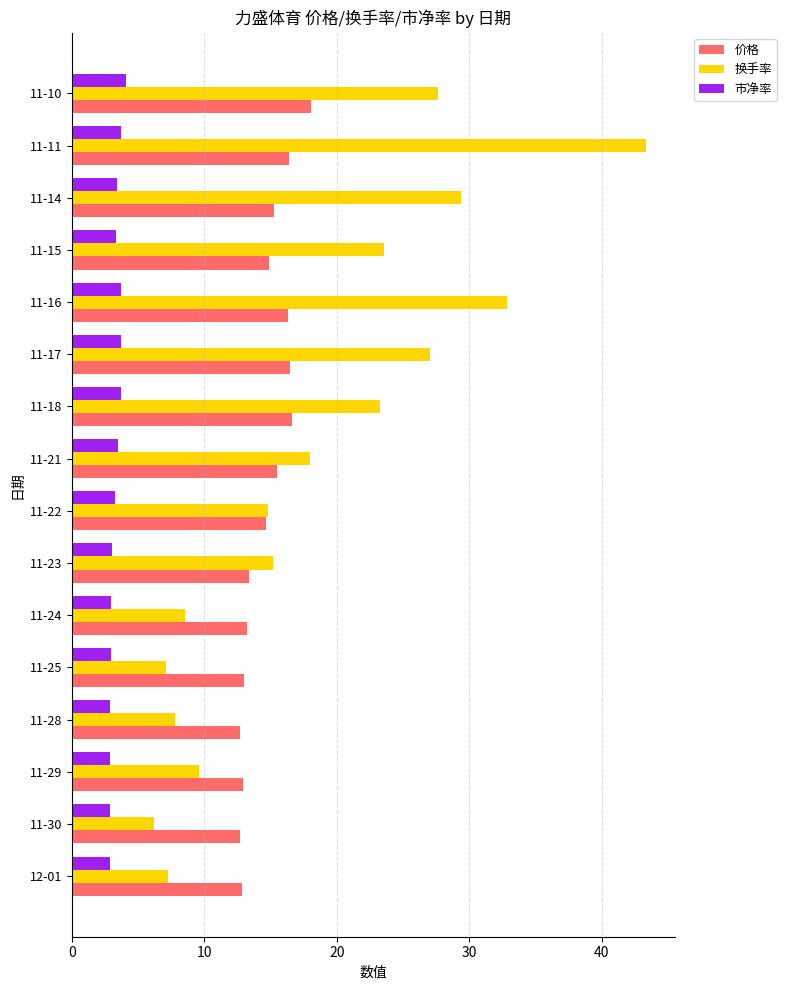

What are all the series names shown in the legend?

价格, 换手率, 市净率